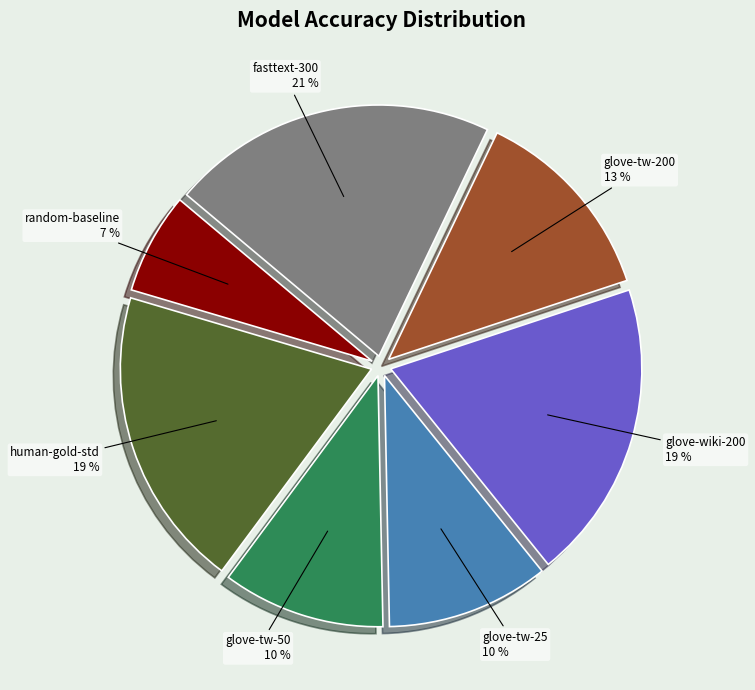

What percentage is the glove-tw-25 slice, to the nearest percent?

10%